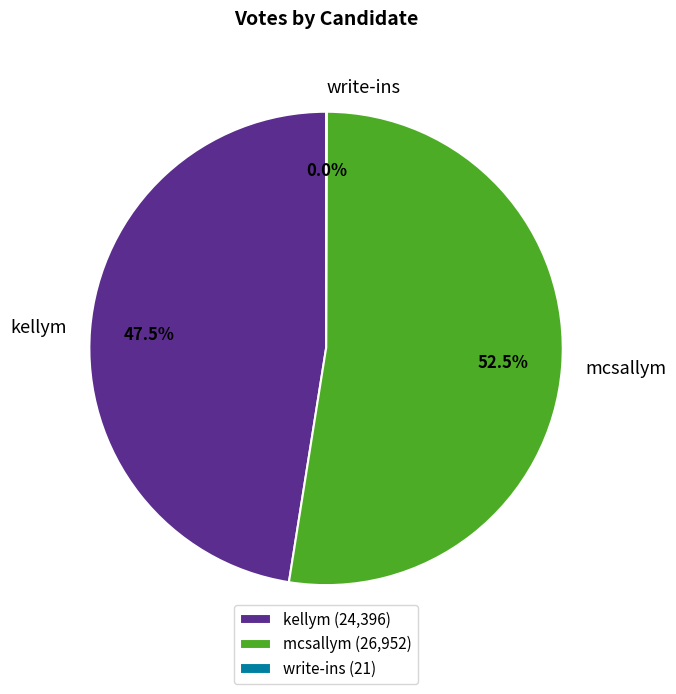

Combined, what portion of the pie is kellym and mcsallym?

100.0%